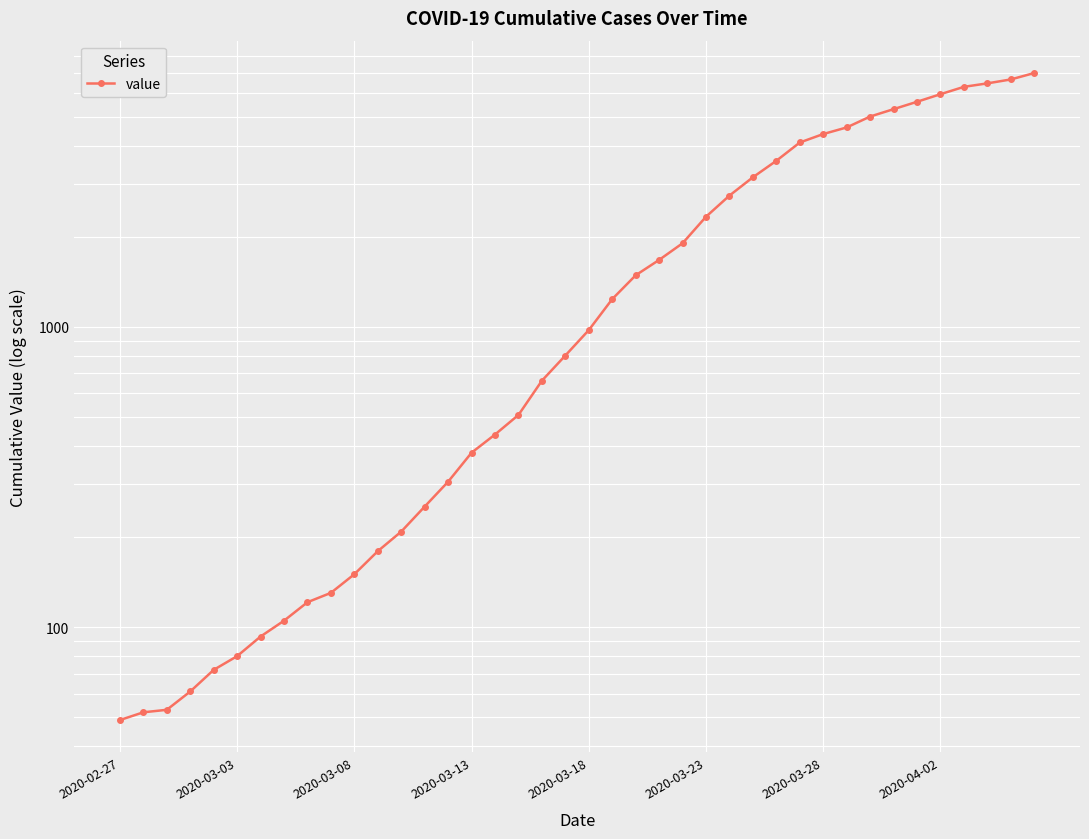

How many values are below 976?

20